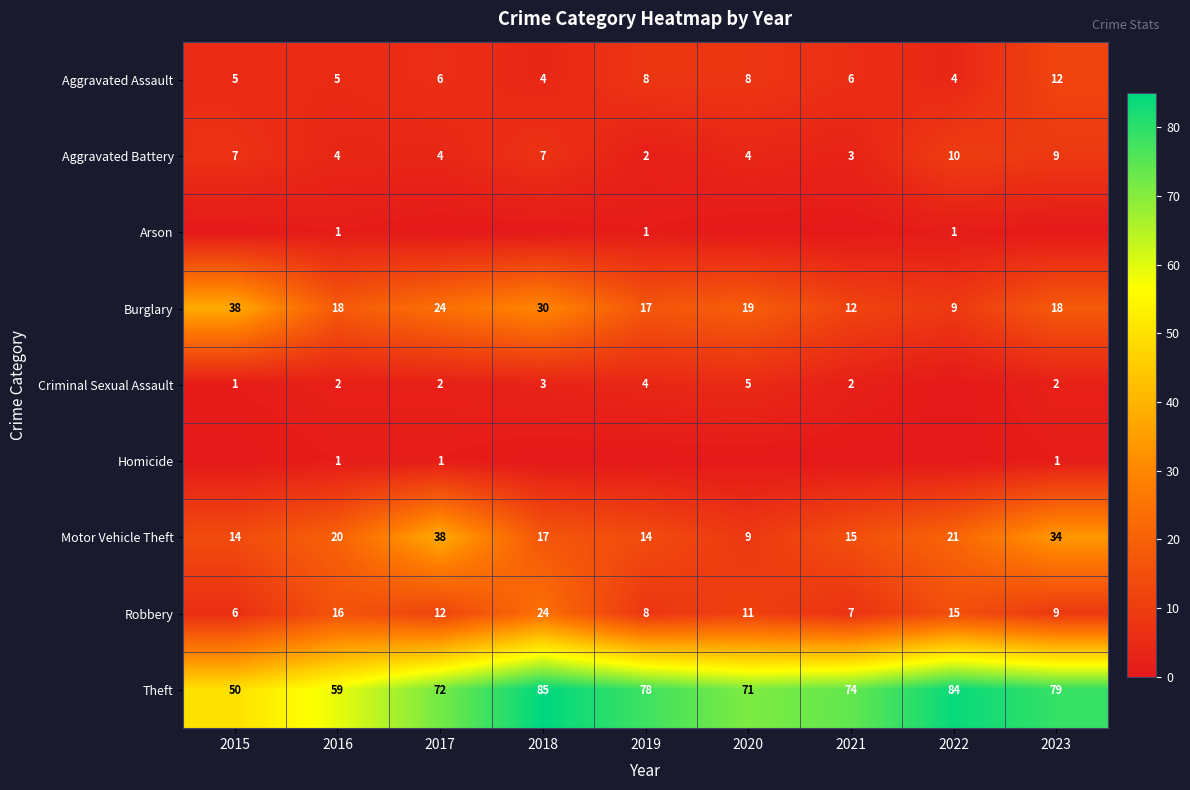

Which category has the highest value in the Burglary series?

2015